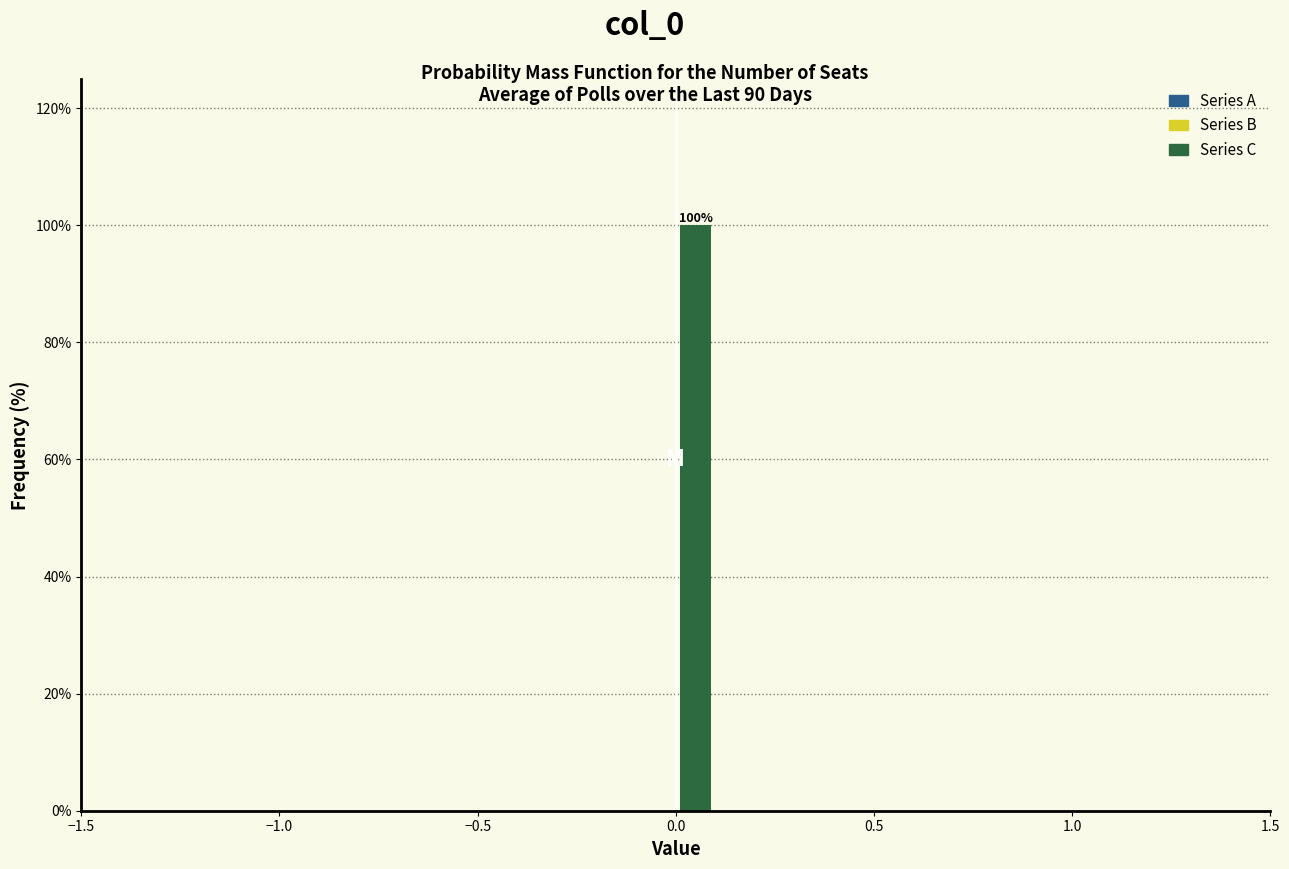

Around what value on the x-axis is the tallest bar? Give the approximate position of its centre, as read against the axis.

0.05